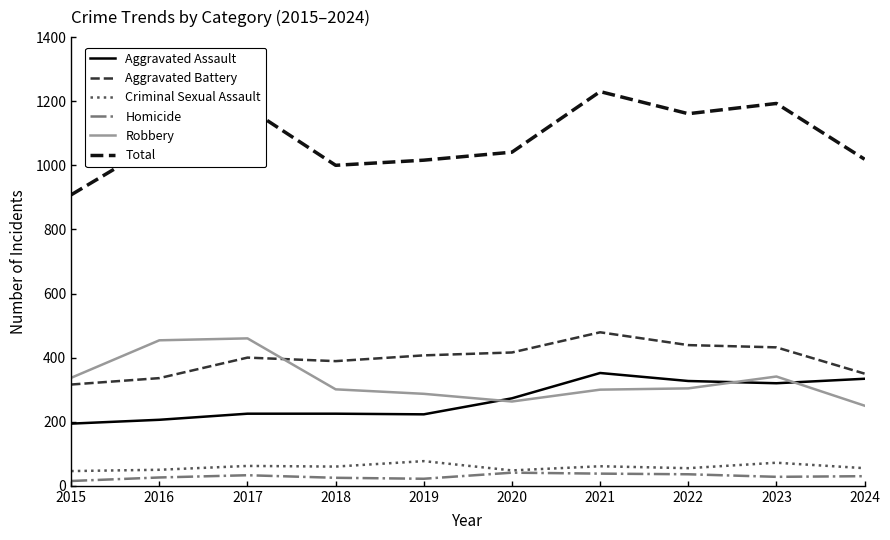

At which label does Aggravated Battery reach its peak?

2021